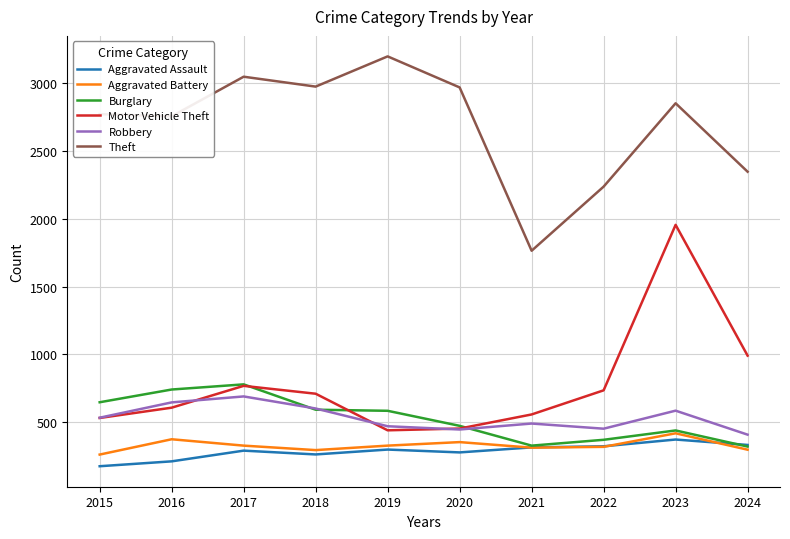

What is the difference between the Motor Vehicle Theft values at 2020 and 2022?

282